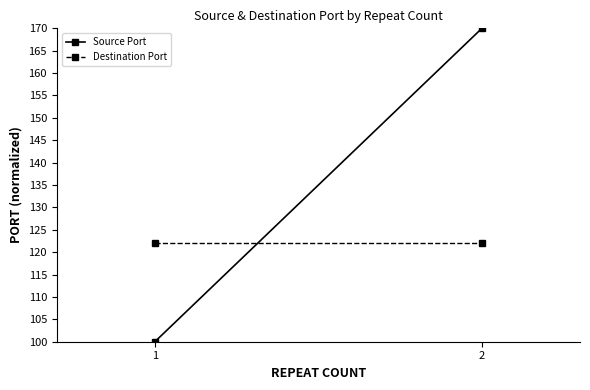

Where is Source Port nearest to the value 135?

1